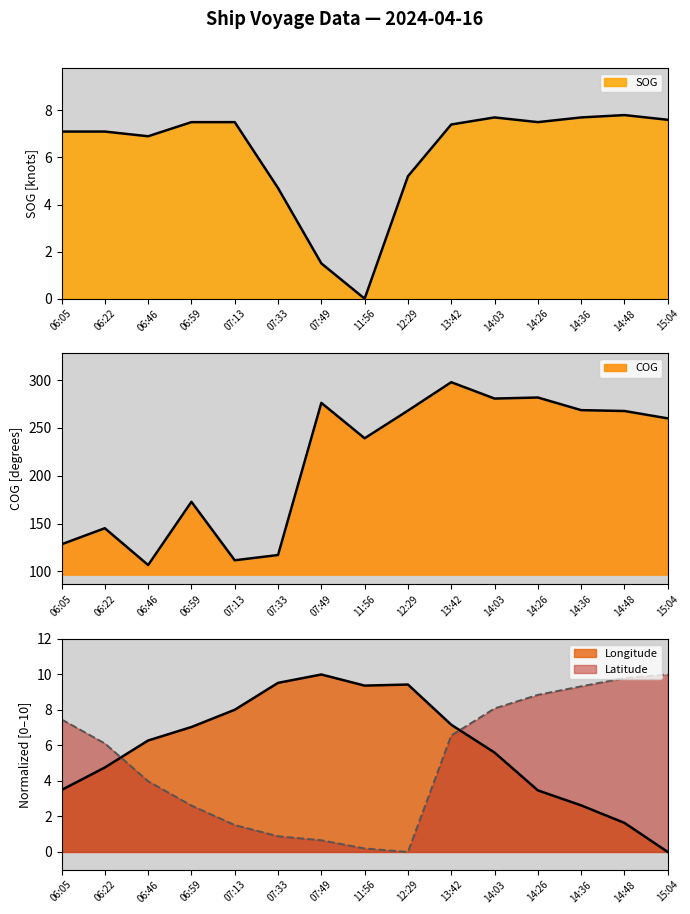

True or false: SOG has more than 2 points higher than both neighbors.

False